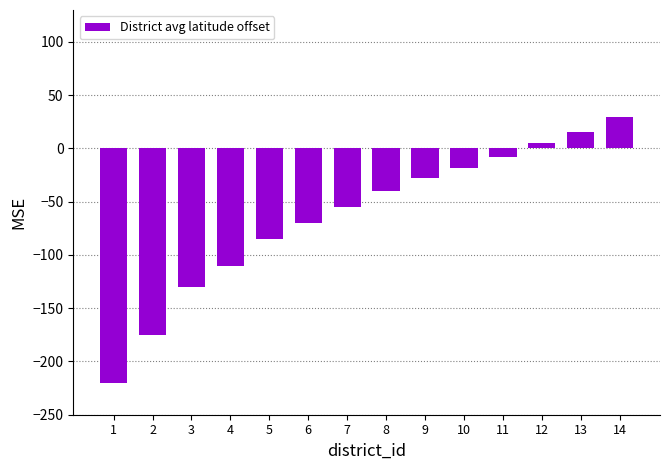

What is the difference between the maximum and minimum values?

250